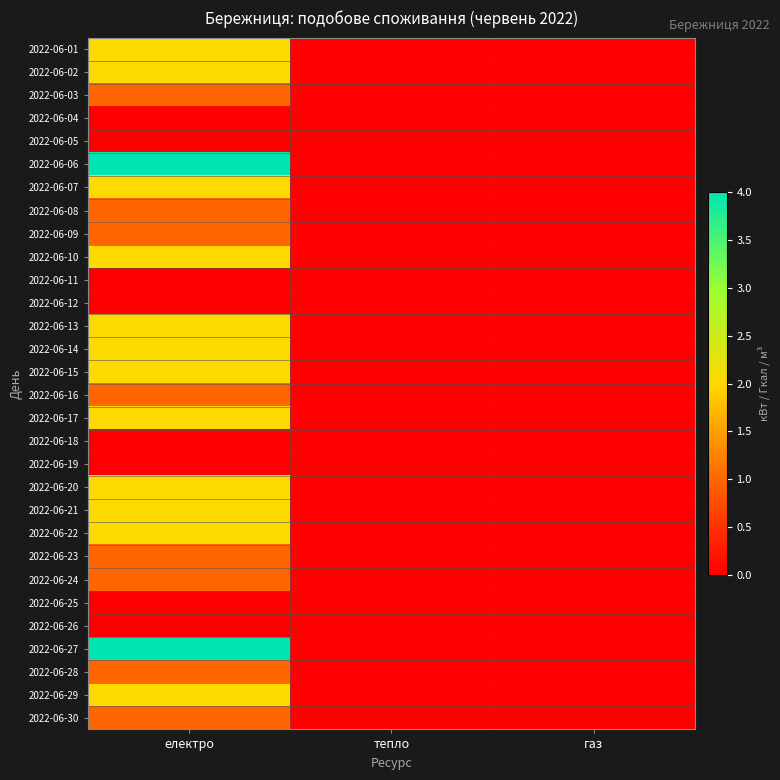

How many categories are shown in the chart?

3